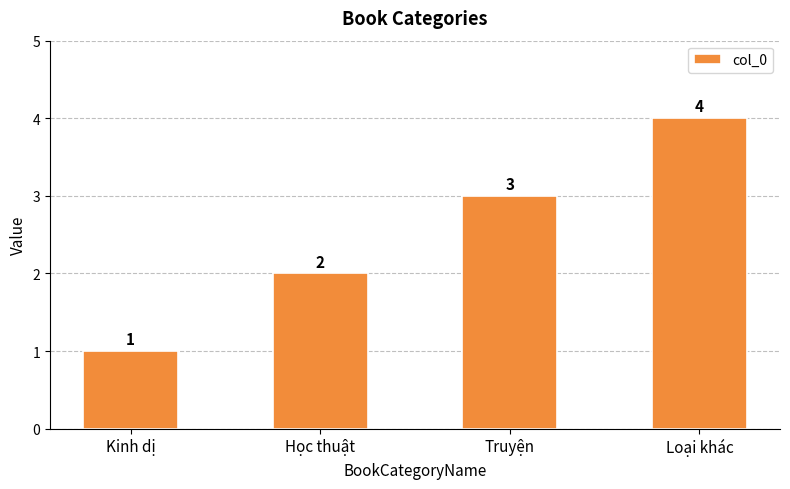

What is the label of the 4th bar from the left?

Loại khác